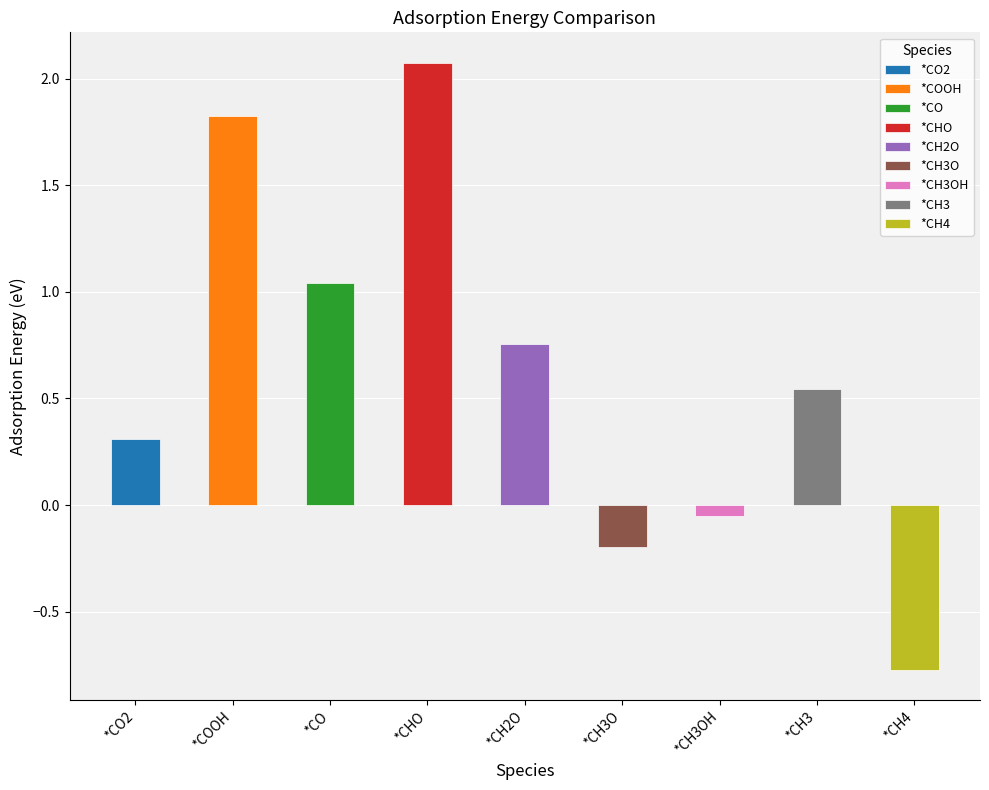

How many bars are there in total?

9